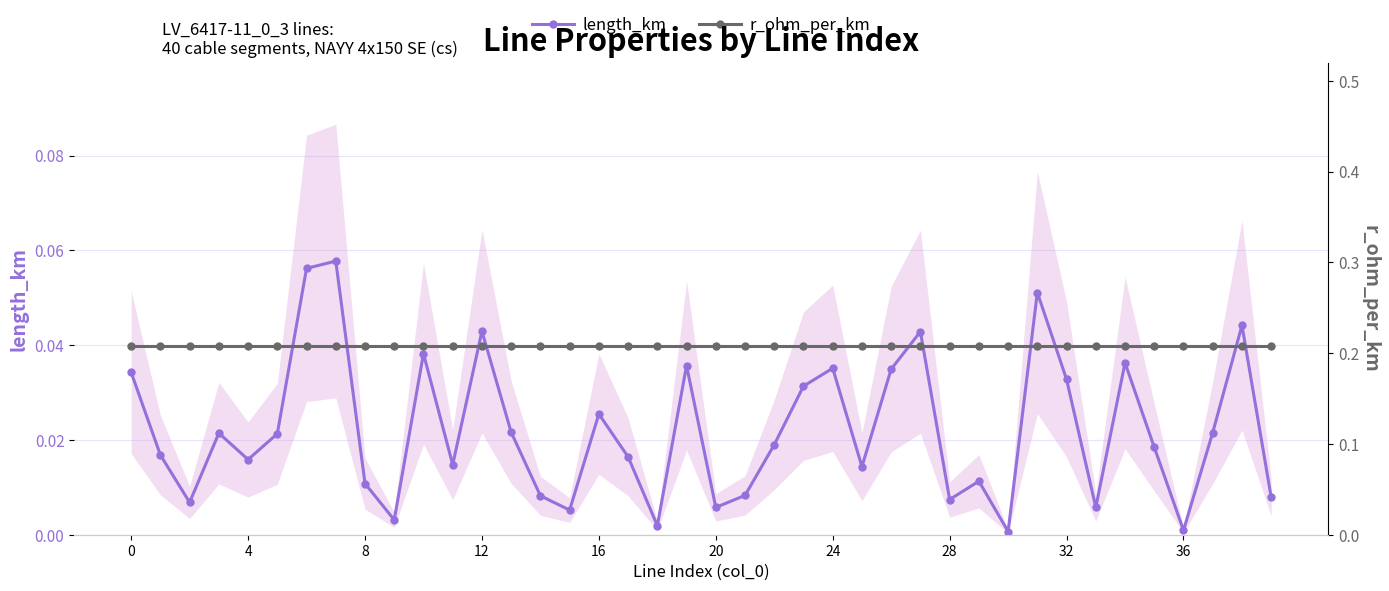

True or false: length_km and r_ohm_per_km cross at least once.

False